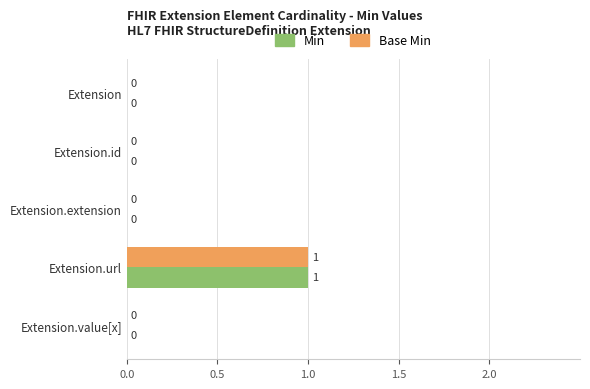

What is the highest value of the Min series?

1